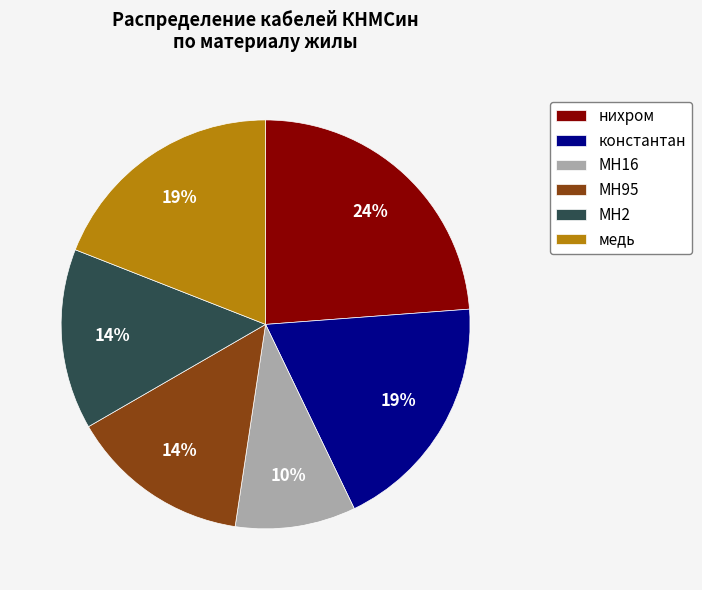

Is it true that нихром is 11% of the pie?

False